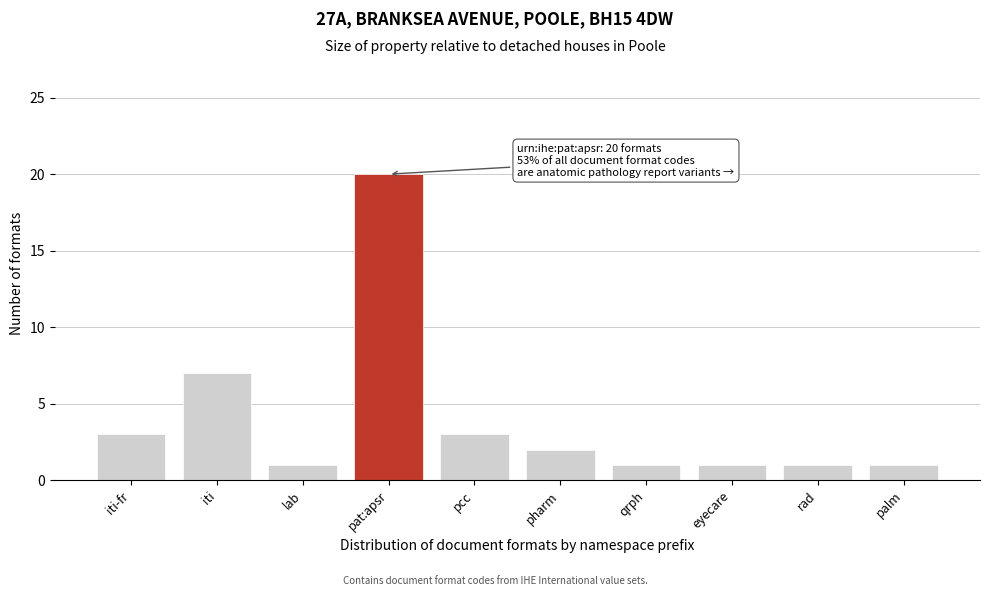

Reading right to left, list all the values displayed in this chart.

1	1	1	1	2	3	20	1	7	3